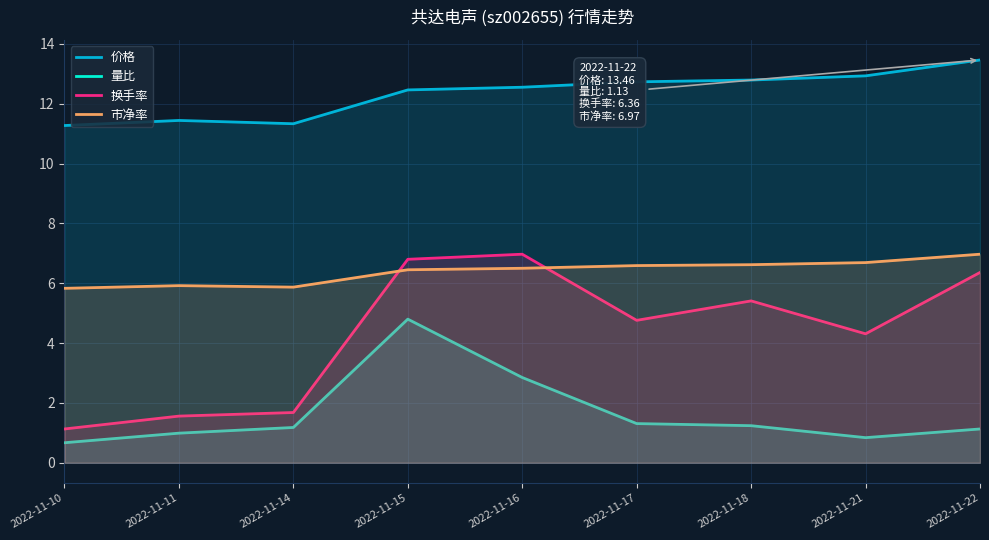

At which category is the sum across all series the highest?

2022-11-15